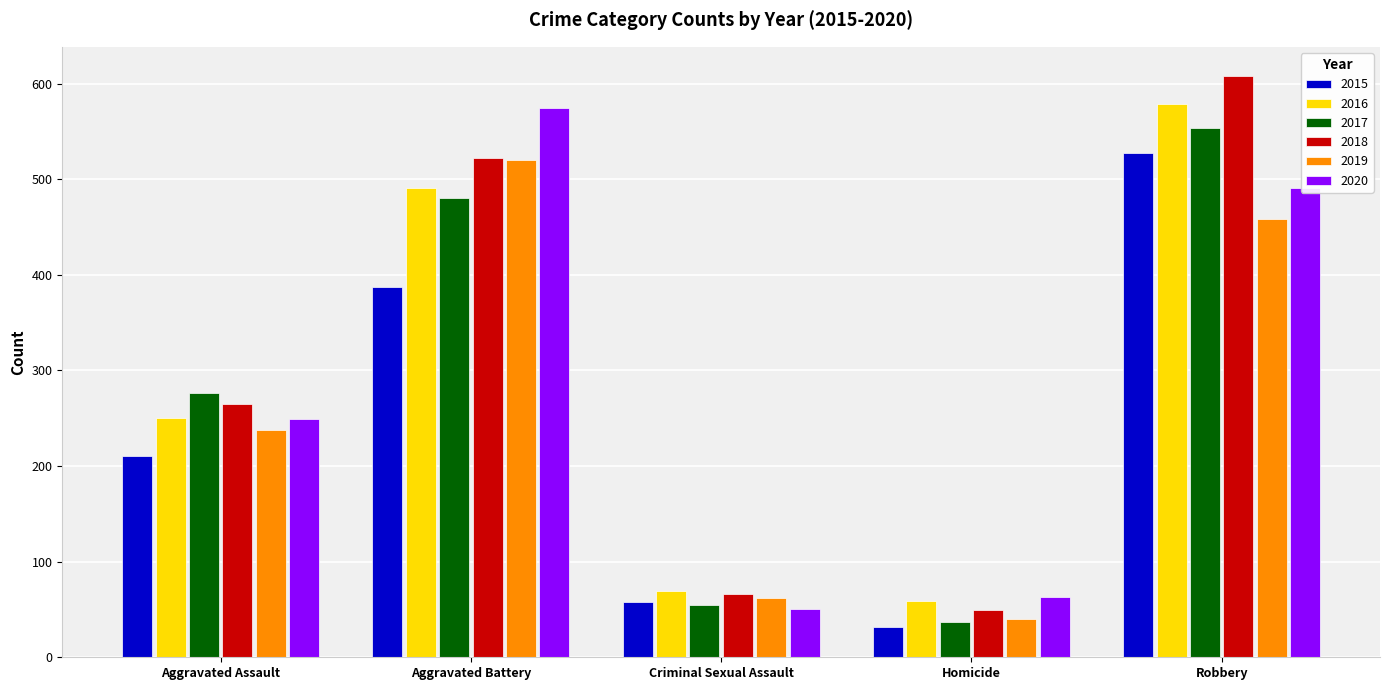

What is the spread (max minus min) of values at Robbery?

150